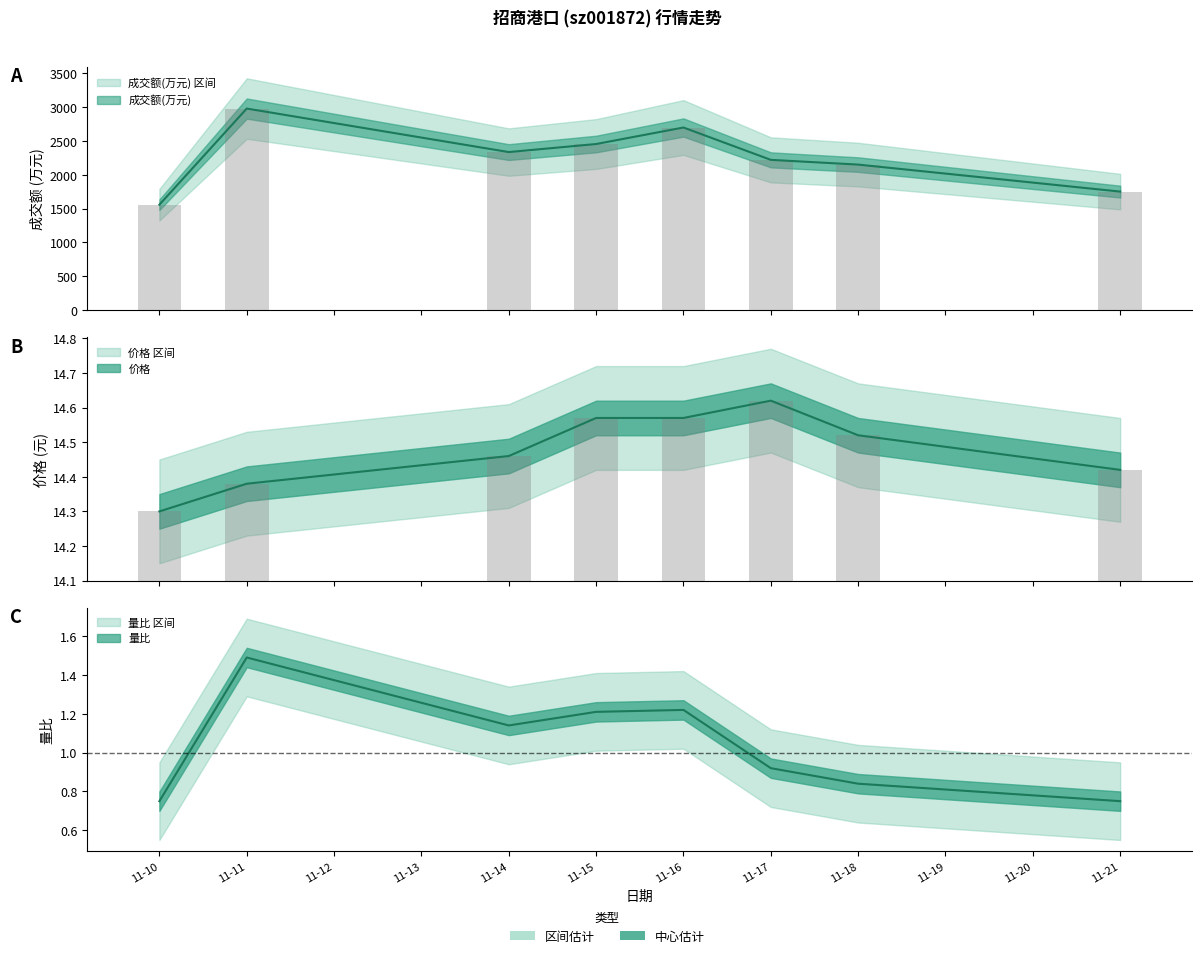

What is the highest value of the 成交额(万元) series?

2979.0